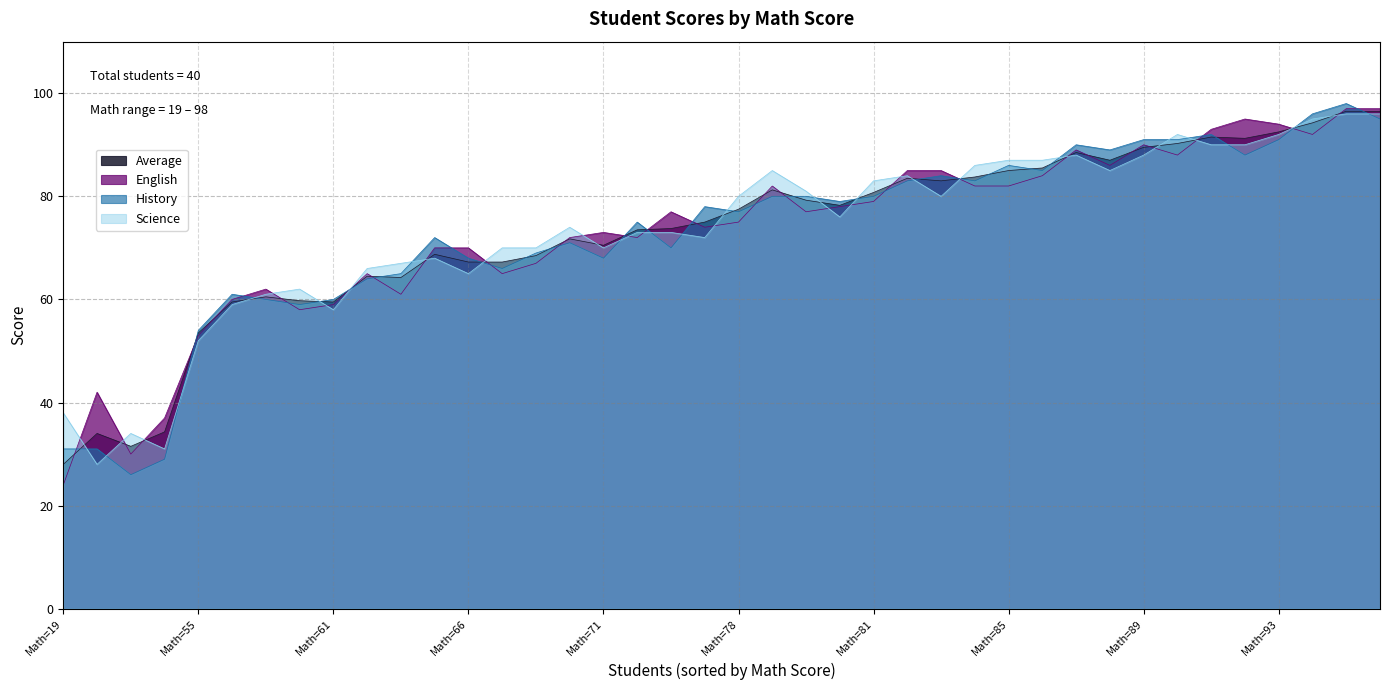

True or false: Average and Science cross at least once.

True